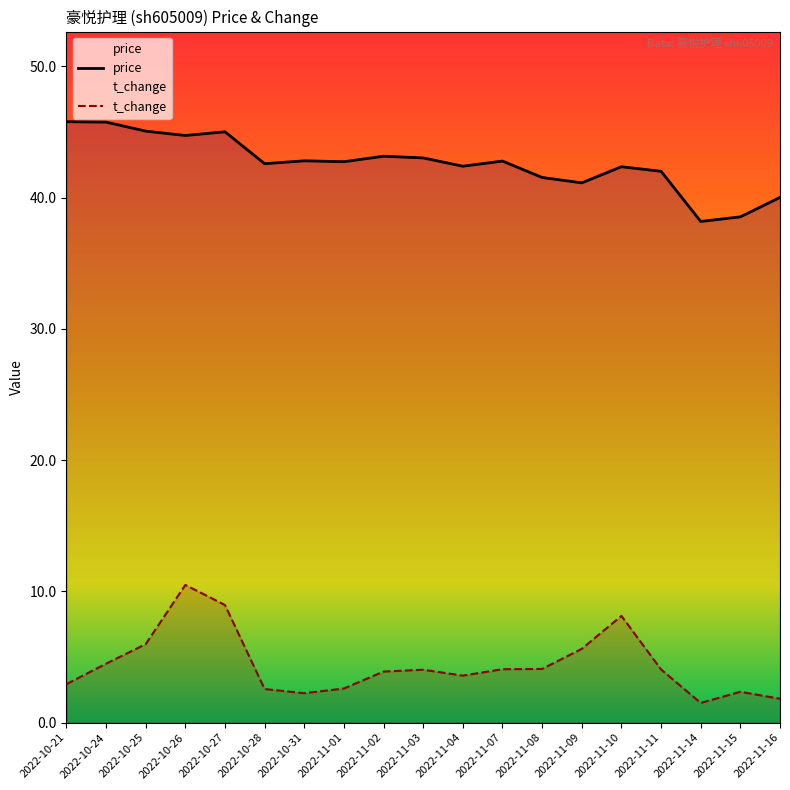

Reading left to right, list all the values displayed in this chart.

price: 2022-10-21=45.8	2022-10-24=45.8	2022-10-25=45.1	2022-10-26=44.7	2022-10-27=45.0	2022-10-28=42.6	2022-10-31=42.8	2022-11-01=42.7	2022-11-02=43.1	2022-11-03=43.0	2022-11-04=42.4	2022-11-07=42.8	2022-11-08=41.5	2022-11-09=41.1	2022-11-10=42.4	2022-11-11=42.0	2022-11-14=38.2	2022-11-15=38.5	2022-11-16=40.0
t_change: 2022-10-21=2.9	2022-10-24=4.5	2022-10-25=6.0	2022-10-26=10.5	2022-10-27=9.0	2022-10-28=2.6	2022-10-31=2.2	2022-11-01=2.6	2022-11-02=3.9	2022-11-03=4.0	2022-11-04=3.6	2022-11-07=4.1	2022-11-08=4.1	2022-11-09=5.6	2022-11-10=8.1	2022-11-11=4.0	2022-11-14=1.5	2022-11-15=2.4	2022-11-16=1.8